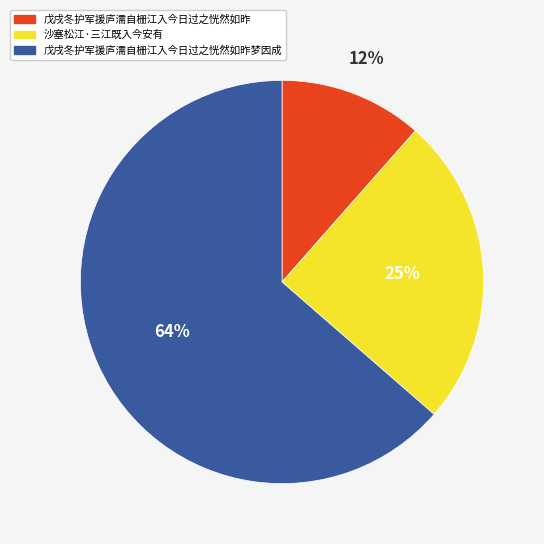

Which category has the smallest portion of the pie?

戊戌冬护军援庐濡自栅江入今日过之恍然如昨